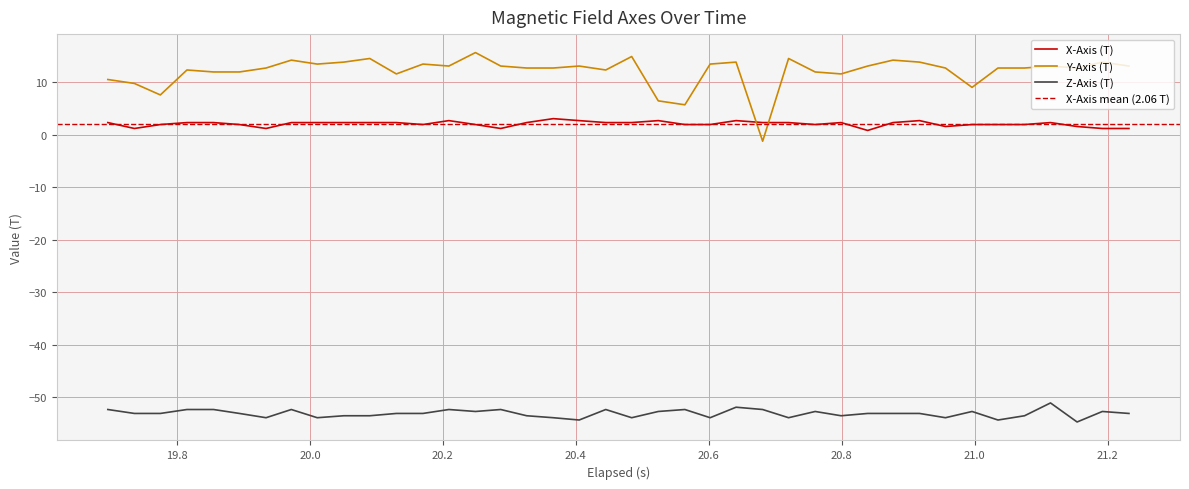

How many lines are shown in the chart?

3